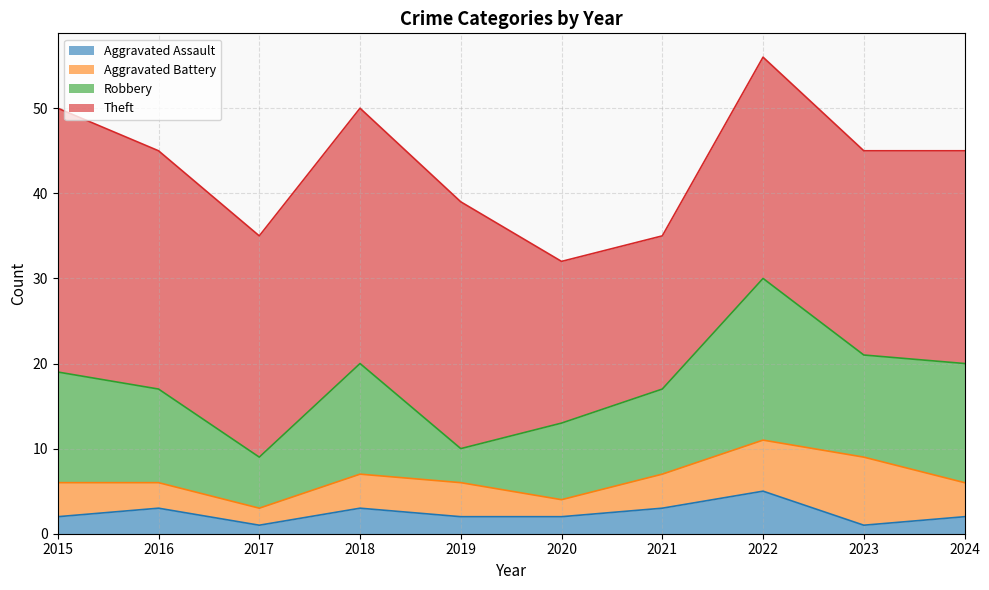

Is it true that Aggravated Battery equals 2 at 2020?

True